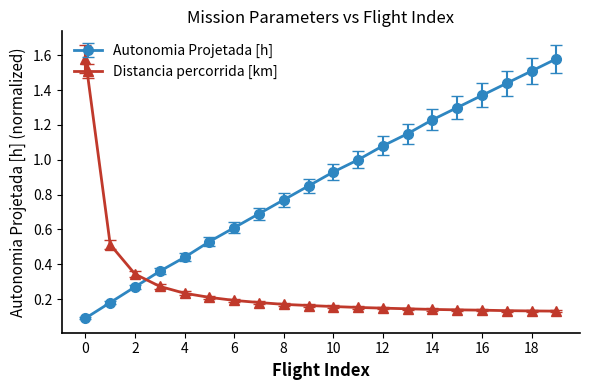

Rank the series by their average value, from lowest to highest.

Distancia percorrida [km], Autonomia Projetada [h]